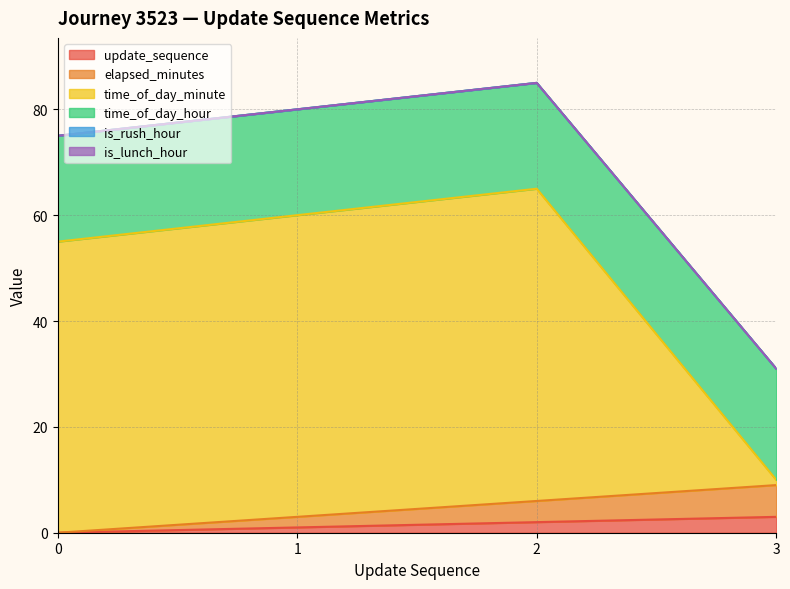

True or false: time_of_day_hour and elapsed_minutes cross at least once.

False